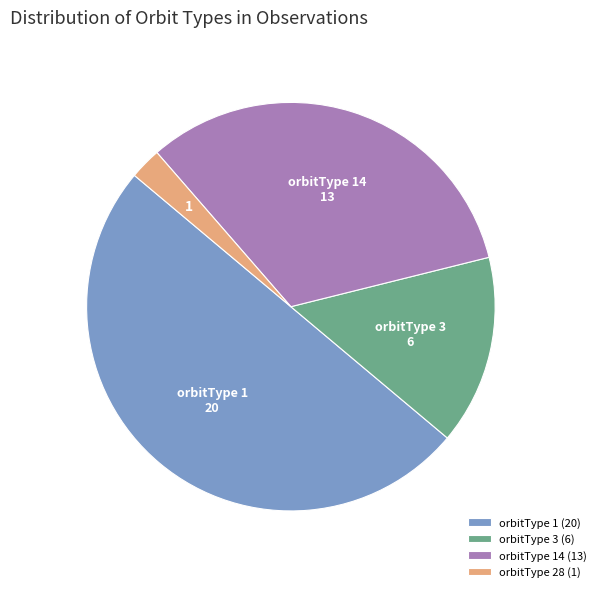

The orbitType 14 (13) slice represents 33% of the pie. True or false?

True